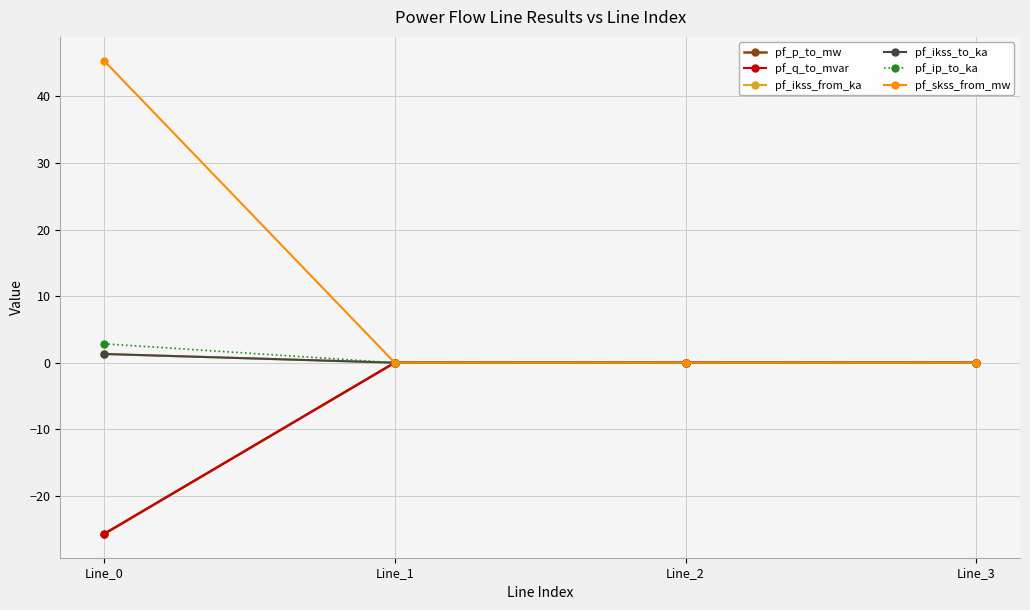

Is this an area chart (filled region under the line)?

No